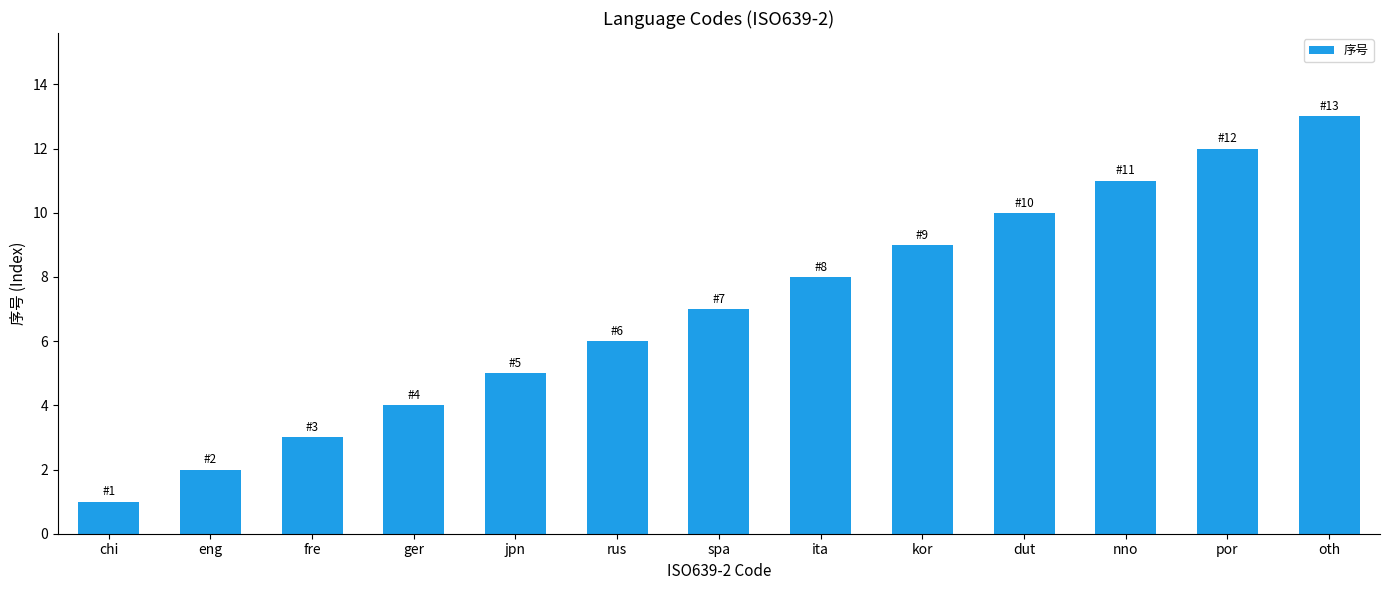

What is the approximate value at ger, to the nearest 5?

5